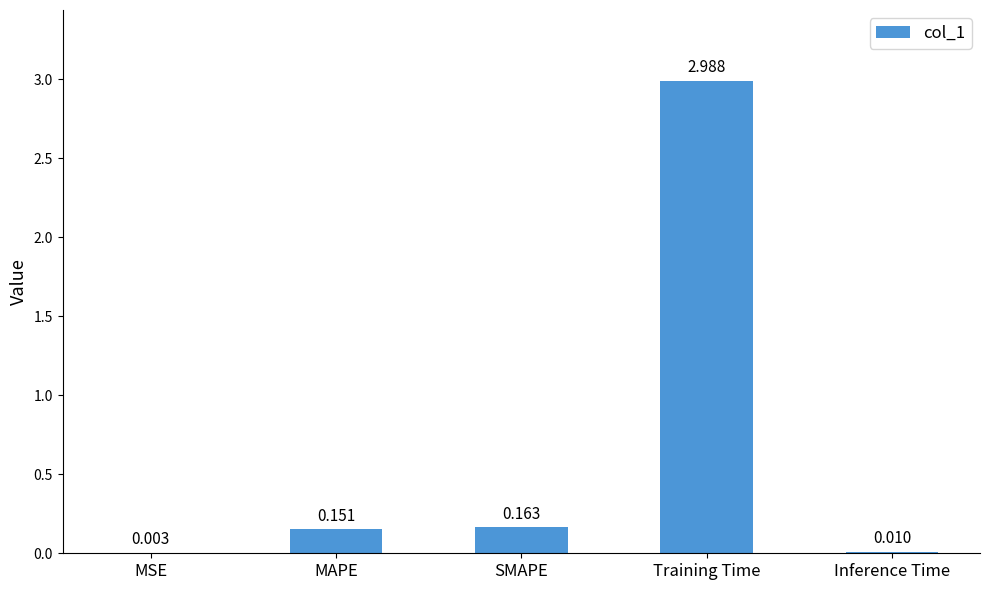

Does the chart contain stacked bars?

No